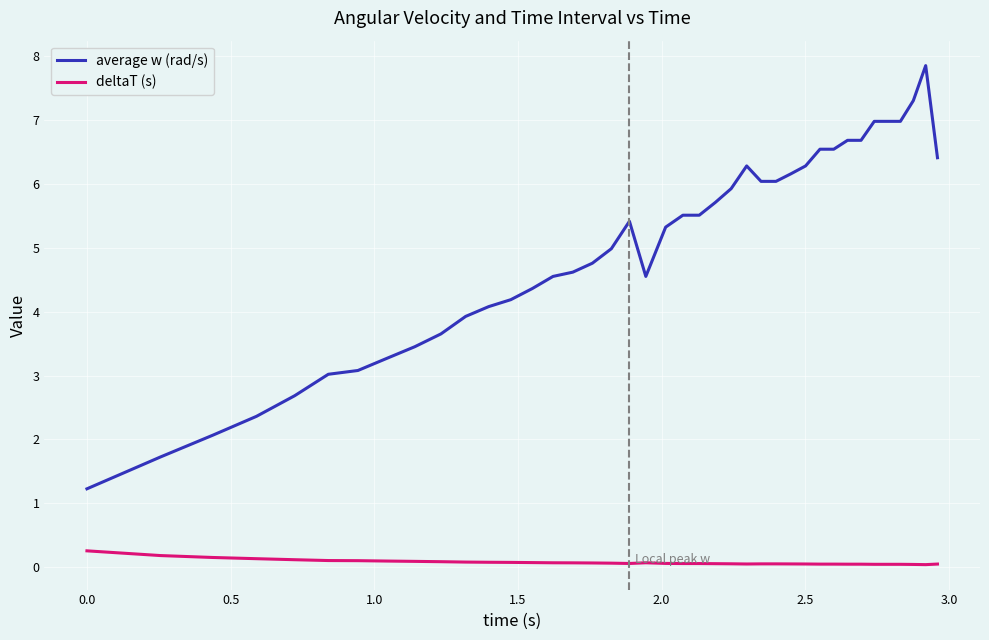

True or false: average w (rad/s) and deltaT (s) cross at least once.

False